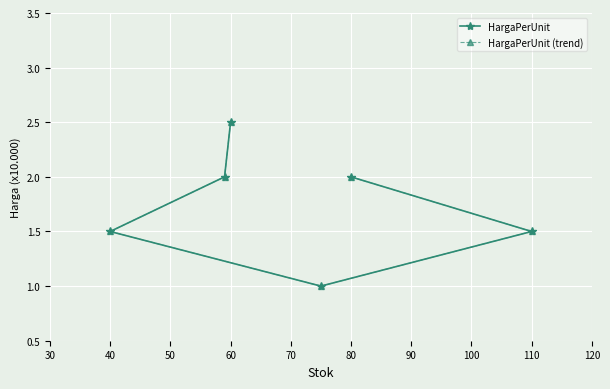

Between 40 and 60, which series saw the biggest shift?

HargaPerUnit